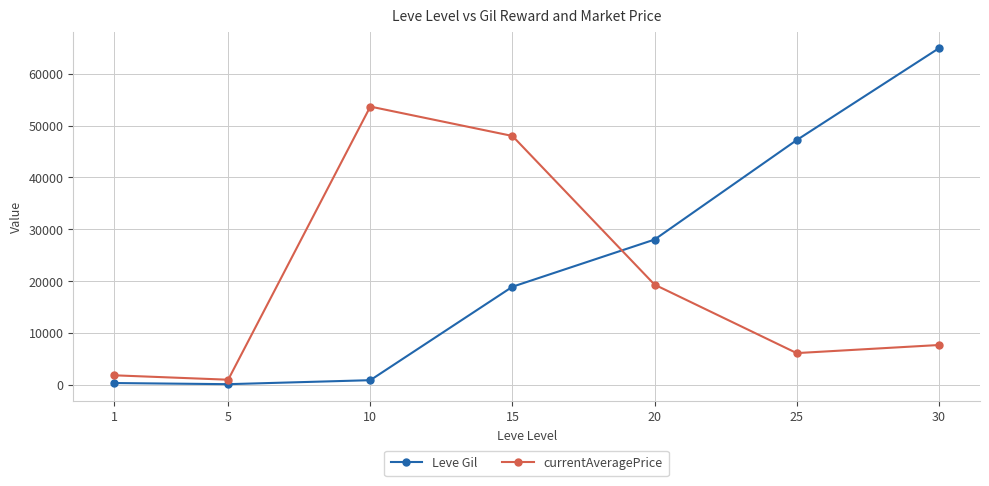

Which series has the widest spread of values?

Leve Gil